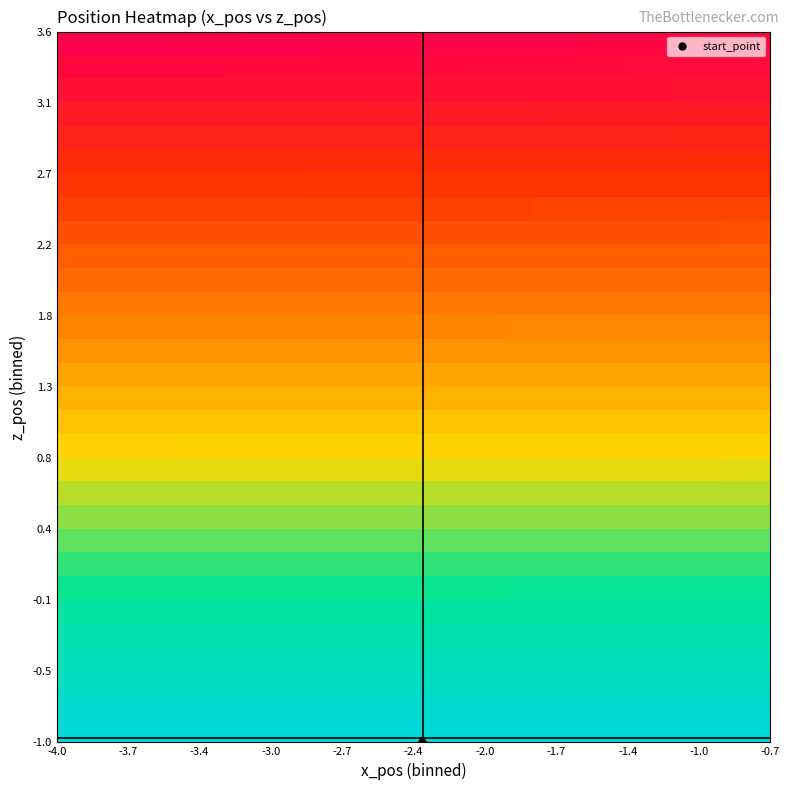

Count the number of categories in the chart.

30